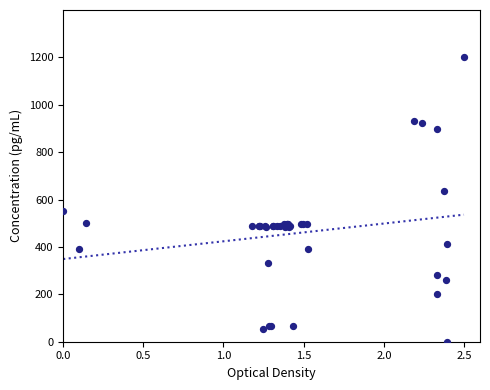

What Y value in the scatter plot is closest to 600?

635.1